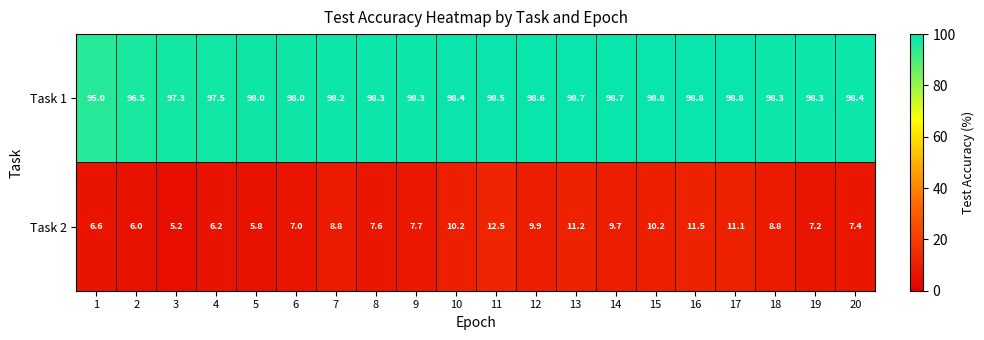

What is the sum of all Task 1 values?

1961.4